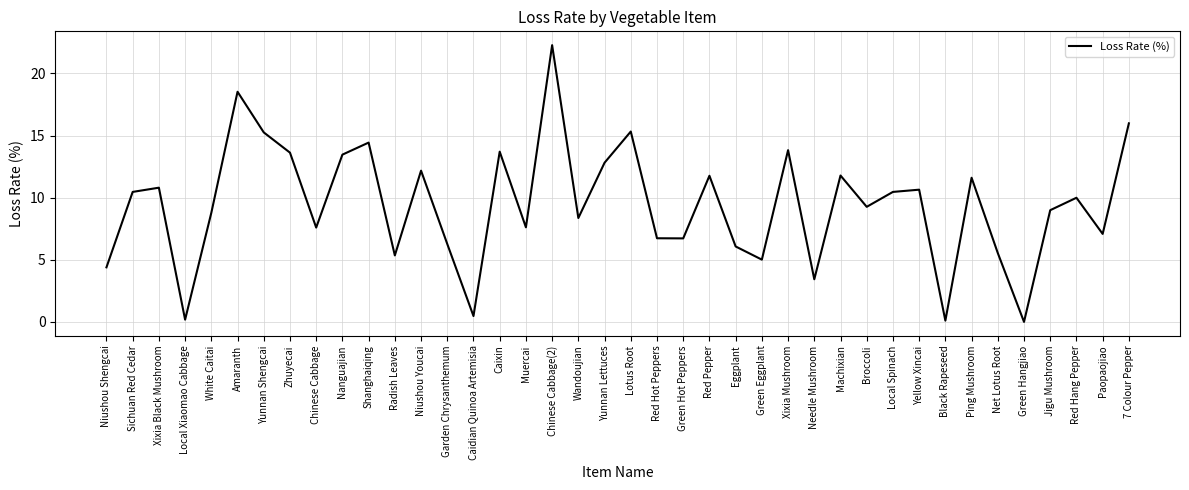

What is the change in value from Niushou Youcai to Caixin?

+1.5